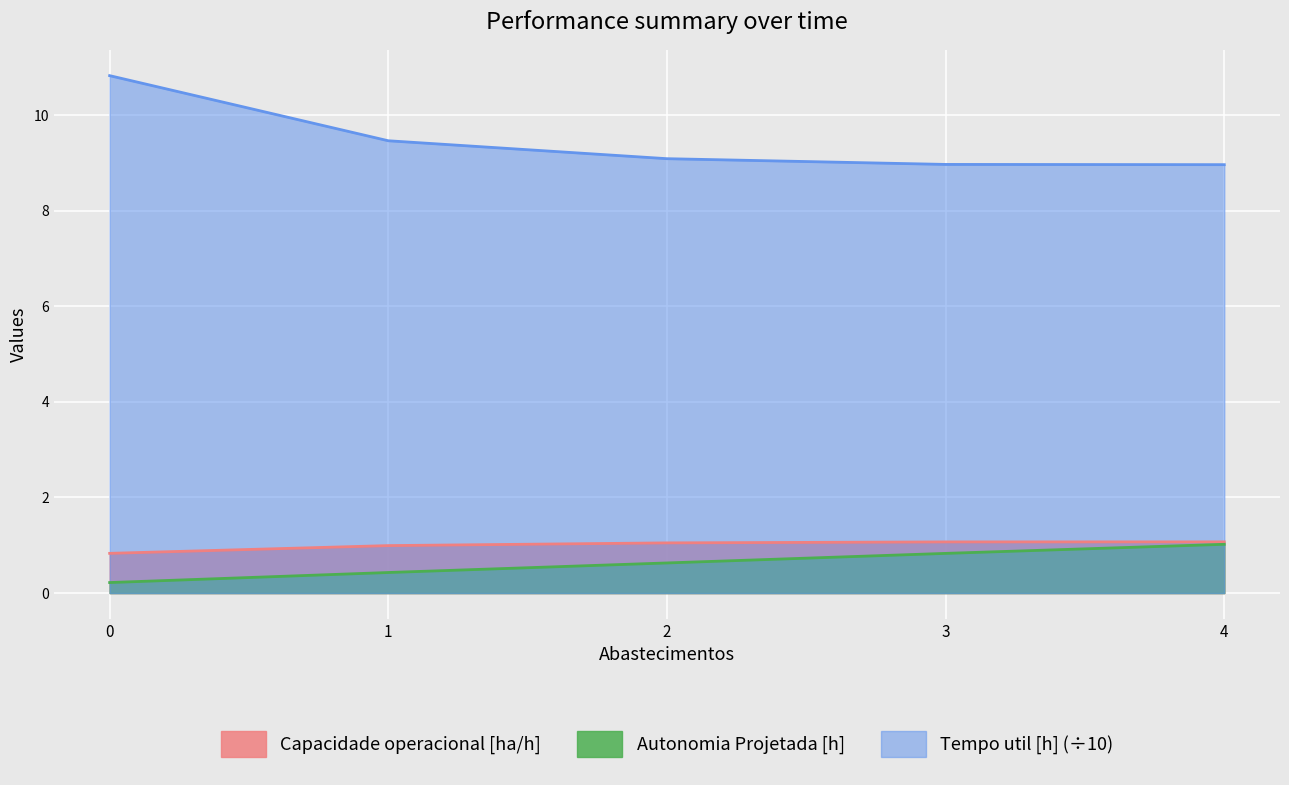

True or false: Autonomia Projetada [h] and Capacidade operacional [ha/h] intersect in this chart.

False